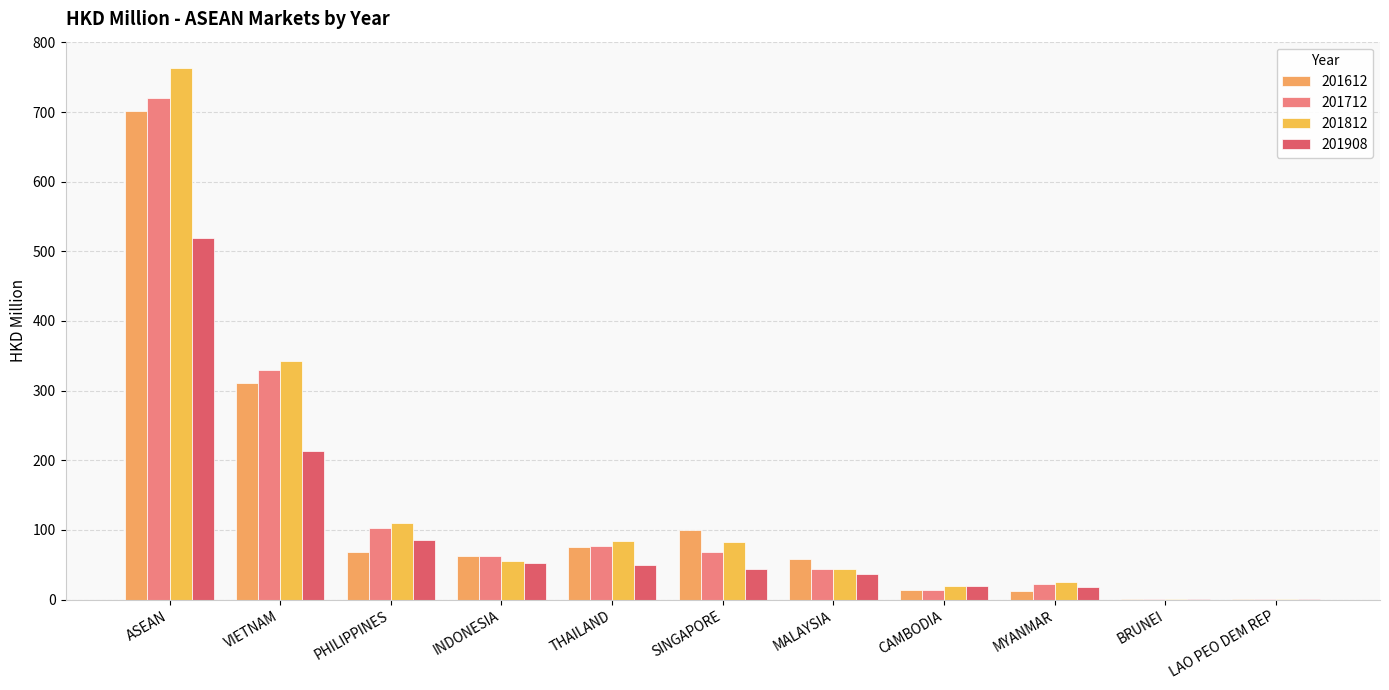

List the series in order of their peak value, highest first.

201812, 201712, 201612, 201908